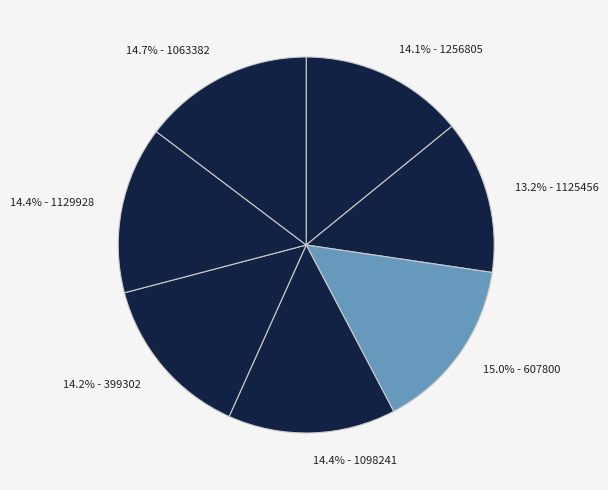

Do 14.7% - 1063382 and 14.1% - 1256805 together represent more than half of the pie?

No